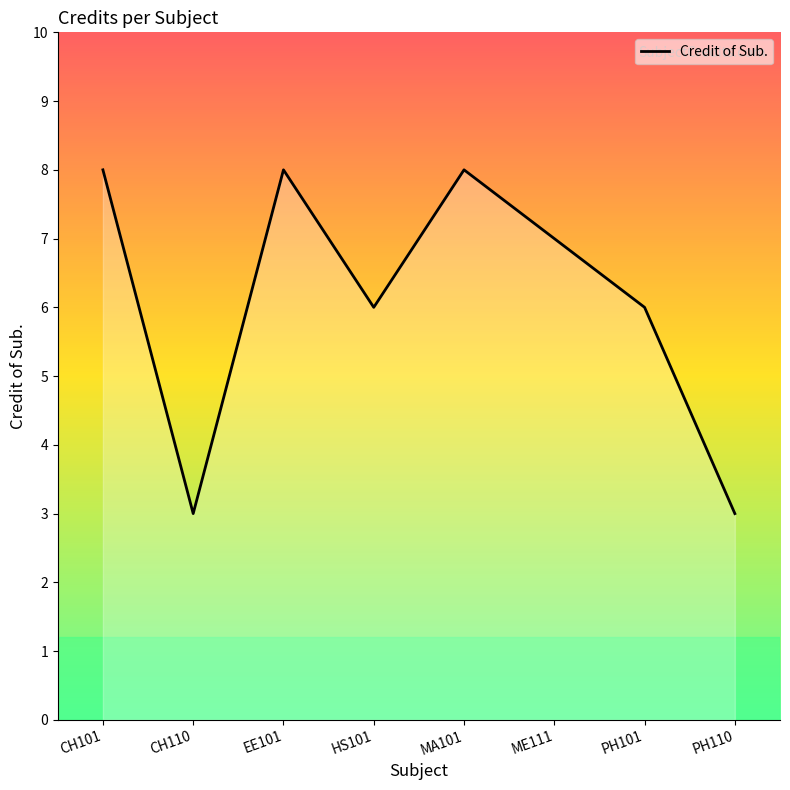

What is the average value?

6